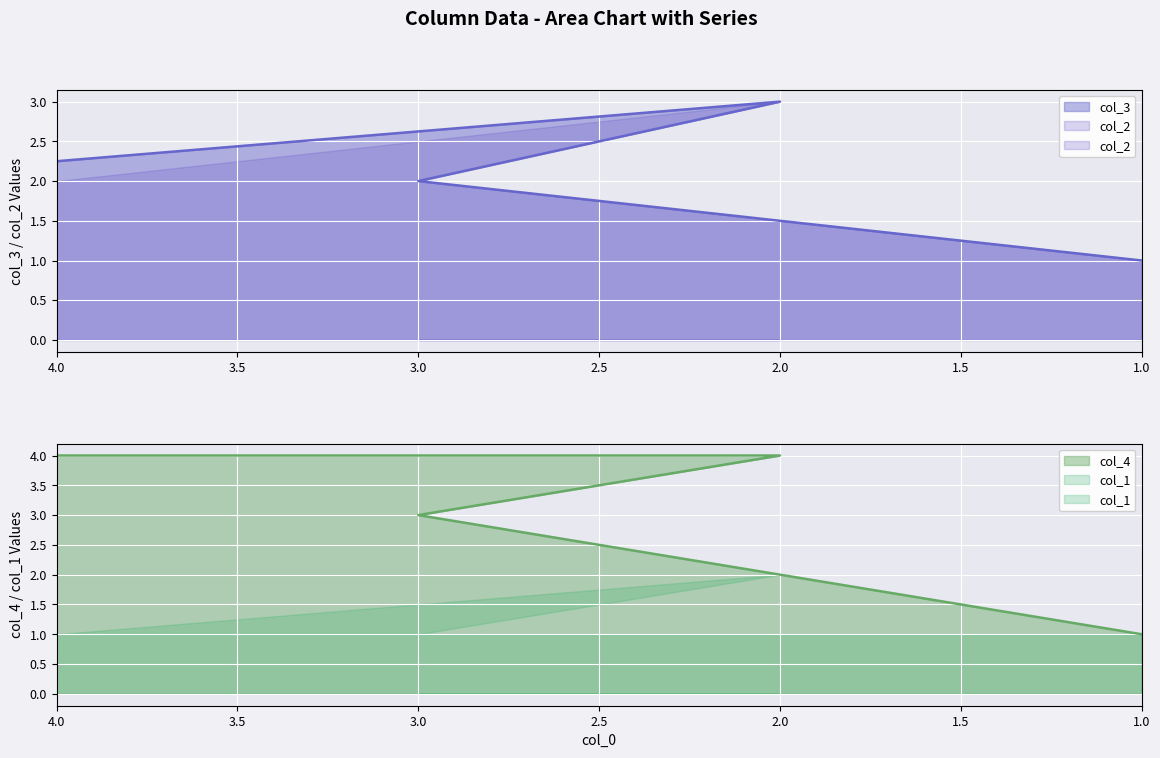

What is the average value of the col_3 series?

2.1